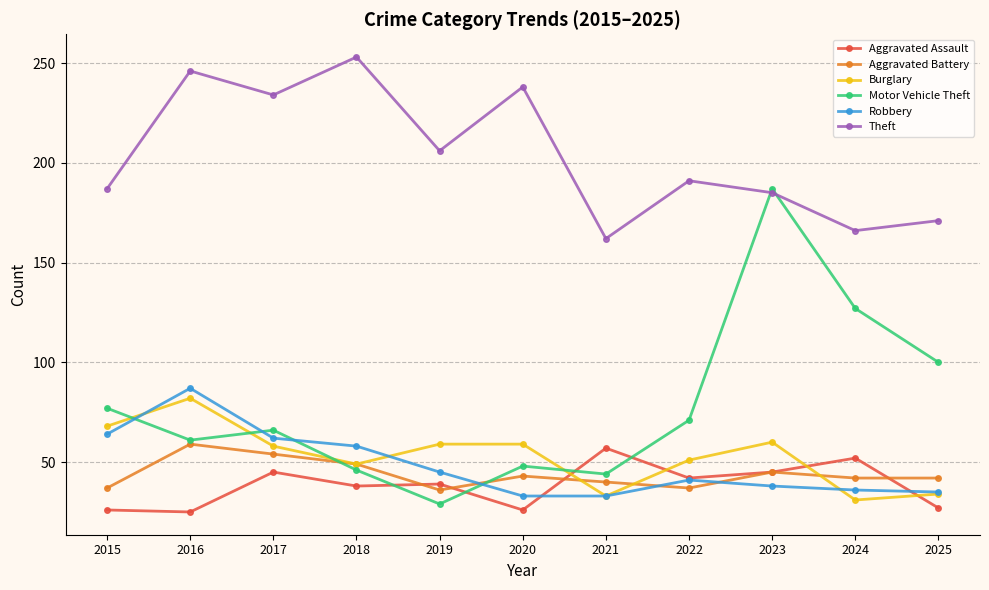

What is the difference between the maximum and minimum values in the Robbery series?

54